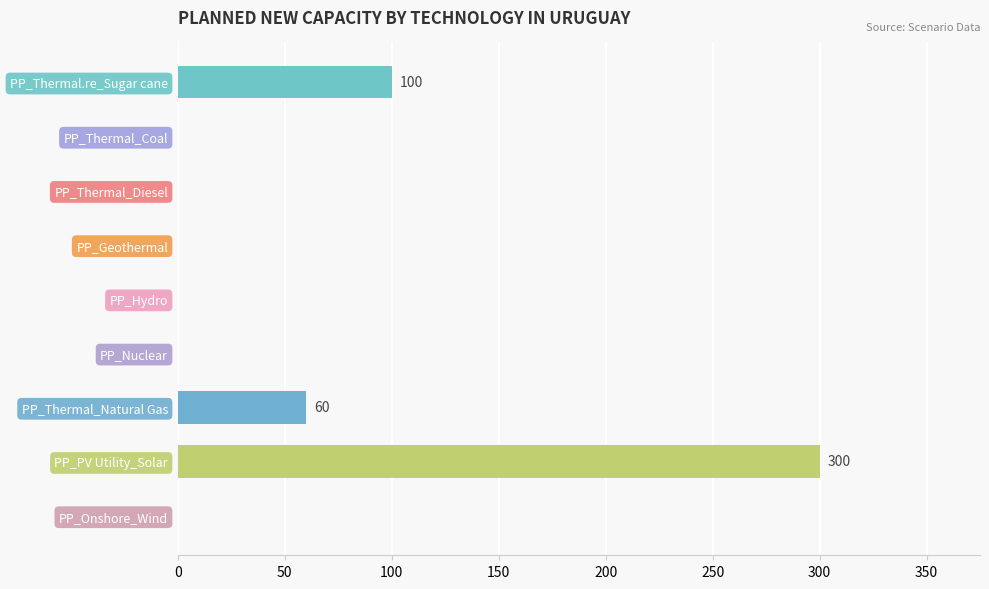

Where is the data nearest to the value 150?

PP_Thermal.re_Sugar cane